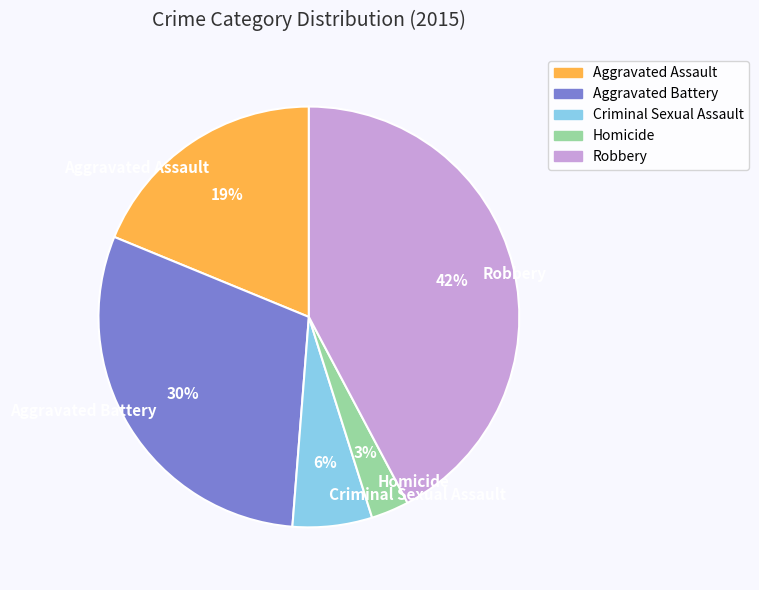

Which slice is the smallest?

Homicide